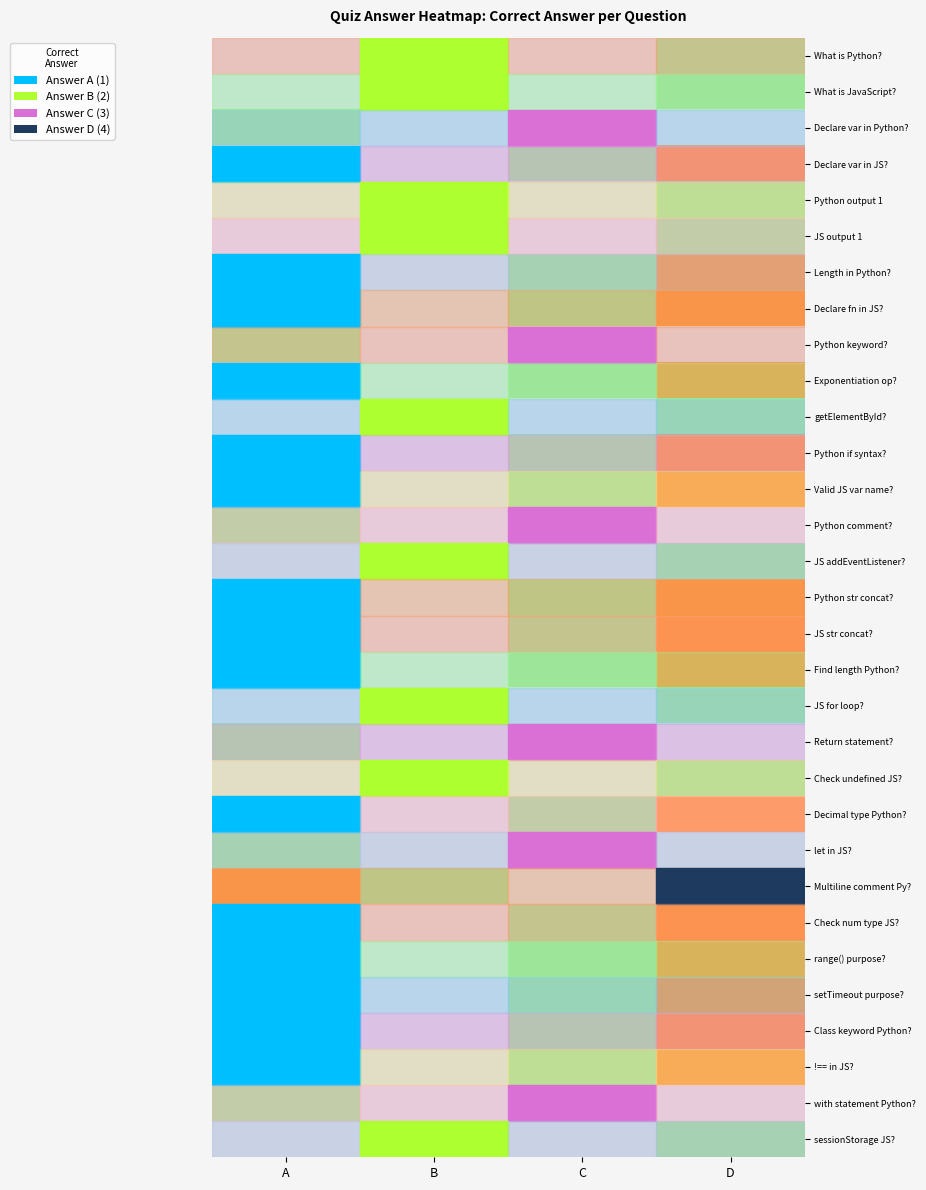

Which label corresponds to the smallest value in the chart?

D